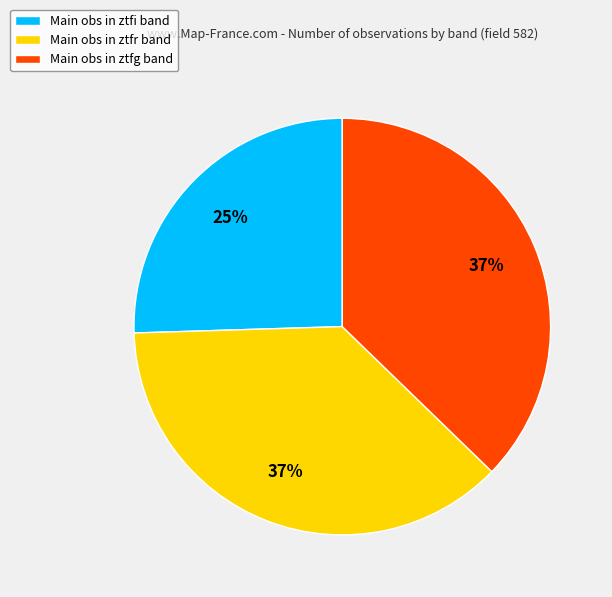

Which slice is the smallest?

Main obs in ztfi band